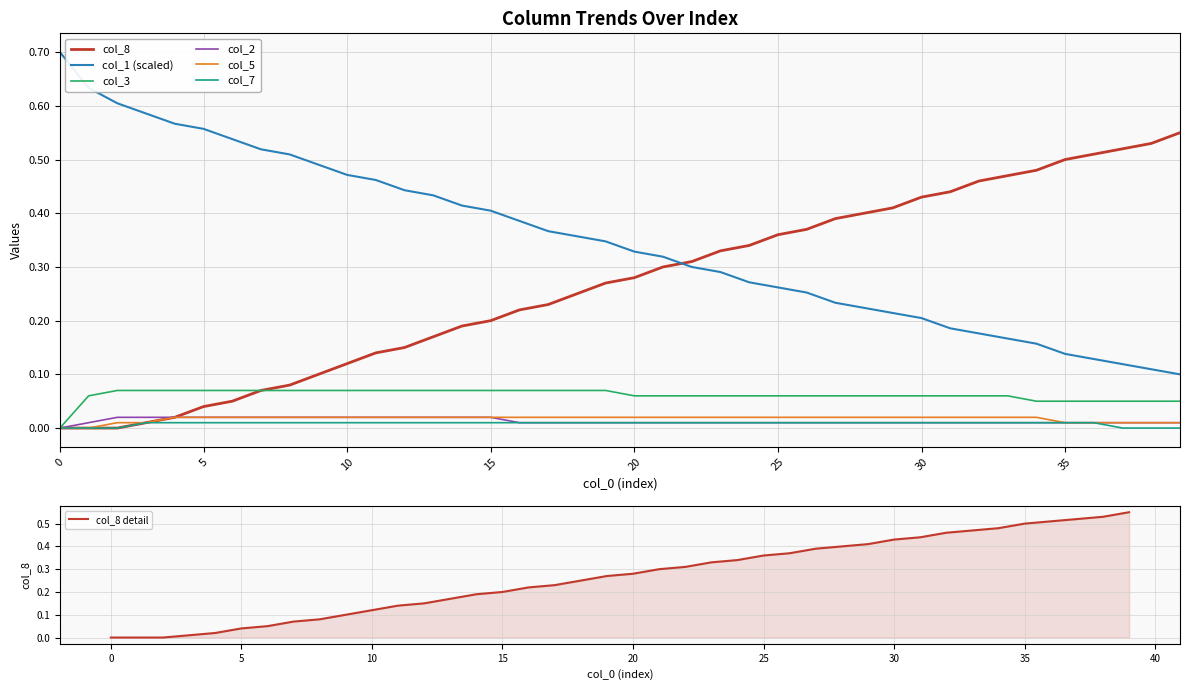

What is the label of the 27th point from the right?

13